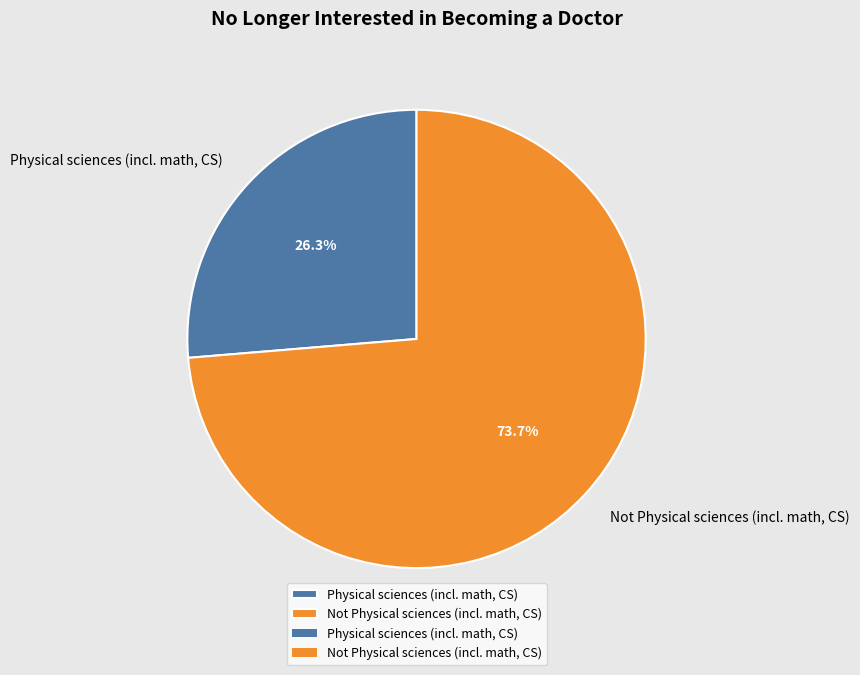

Which category has the smallest portion of the pie?

Physical sciences (incl. math, CS)